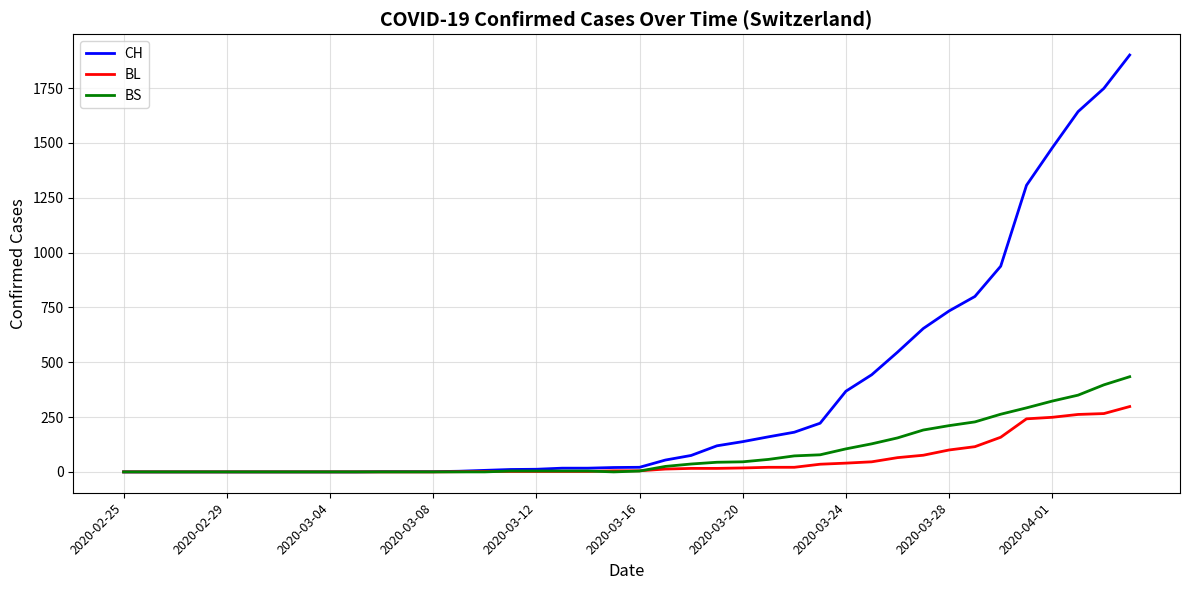

Rank the series by their maximum value, from highest to lowest.

CH, BS, BL